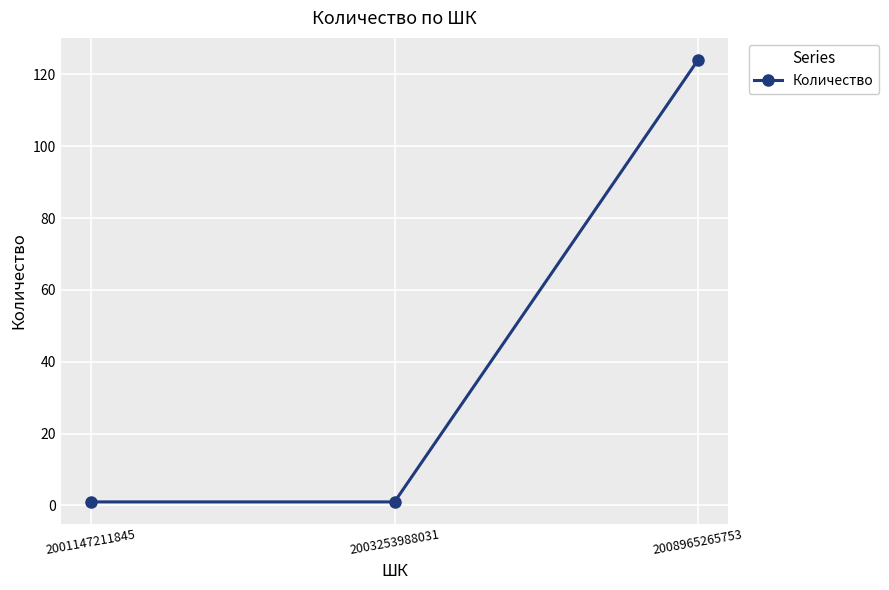

How many lines are shown in the chart?

1